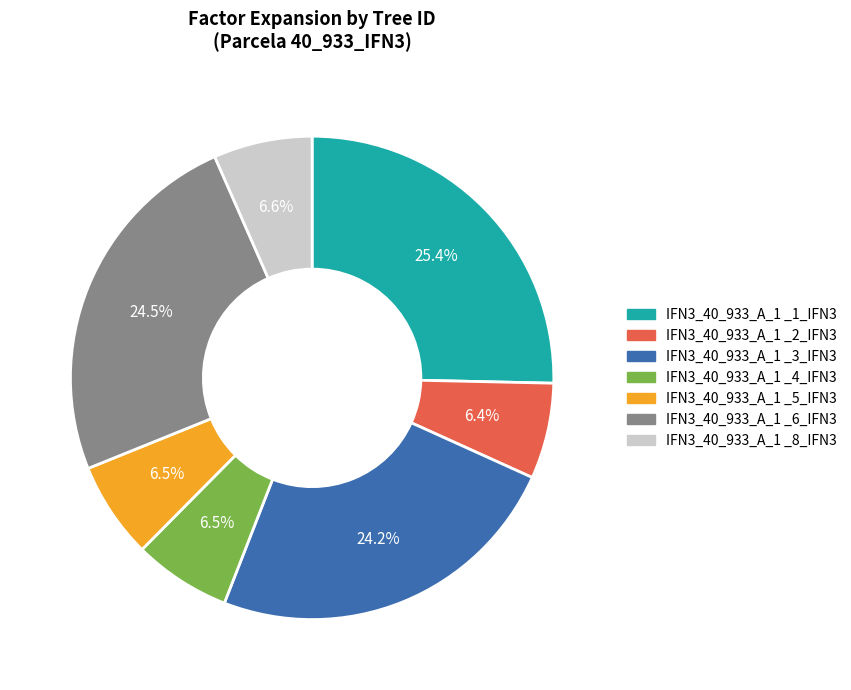

Does any single category account for the majority?

No